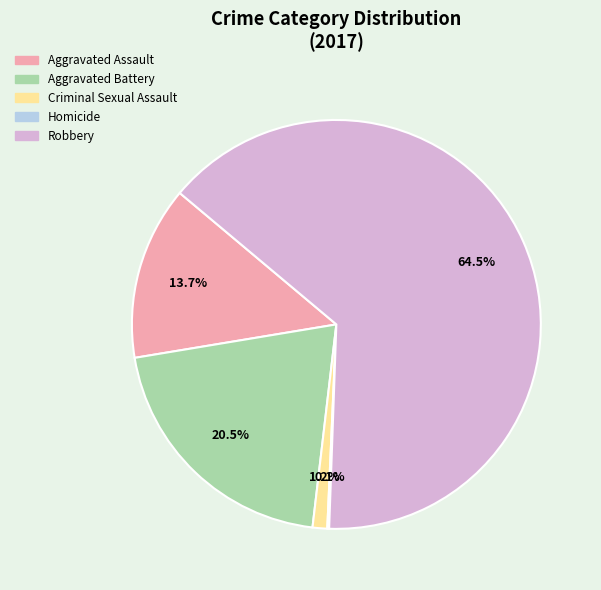

What percentage is NOT represented by Robbery?

35.5%